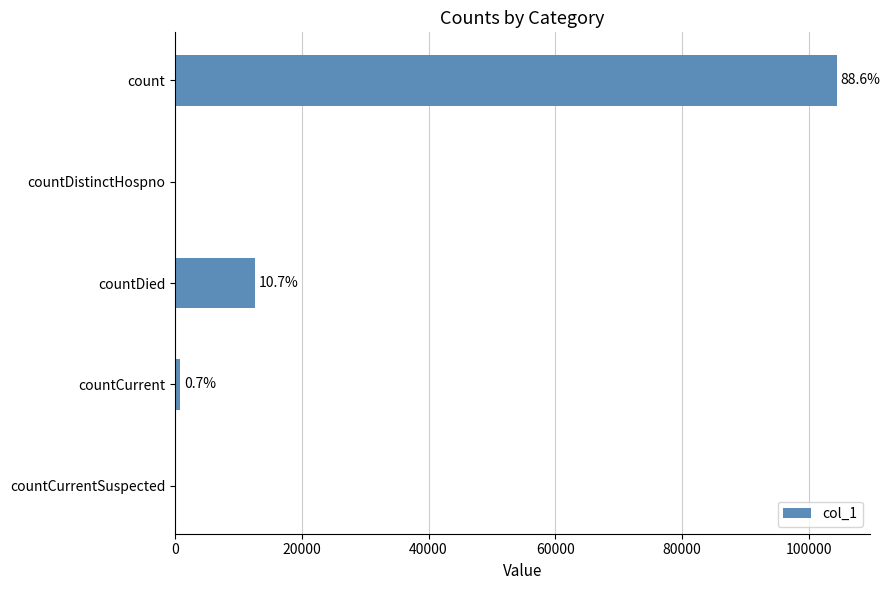

Are the bars horizontal?

Yes